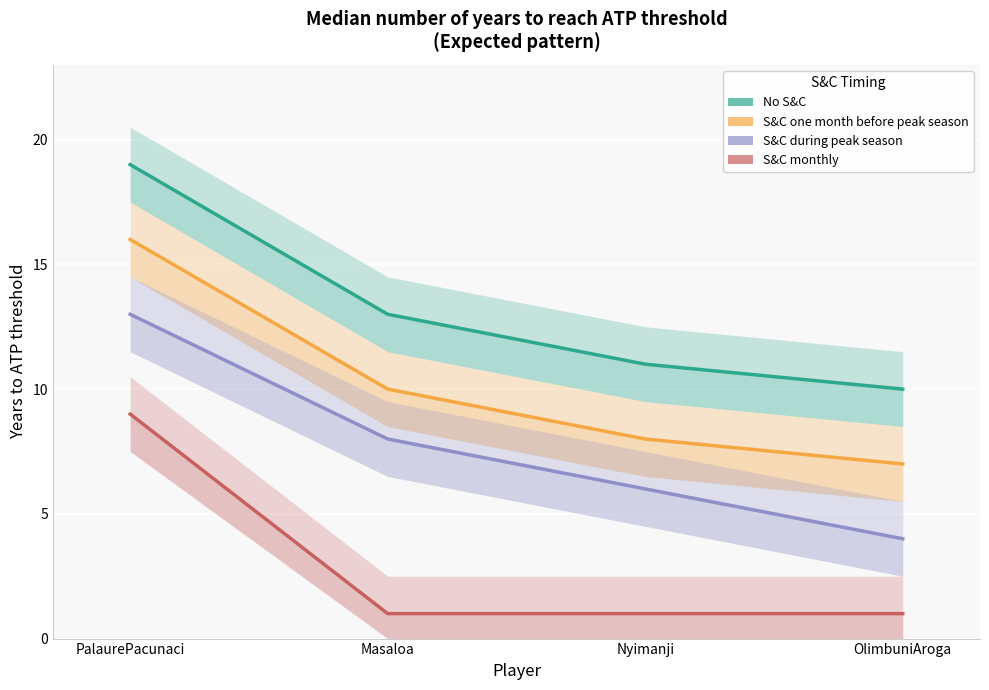

Reading left to right, list all the values displayed in this chart.

No S&C: 19	13	11	10
S&C one month before peak season: 16	10	8	7
S&C during peak season: 13	8	6	4
S&C monthly: 9	1	1	1